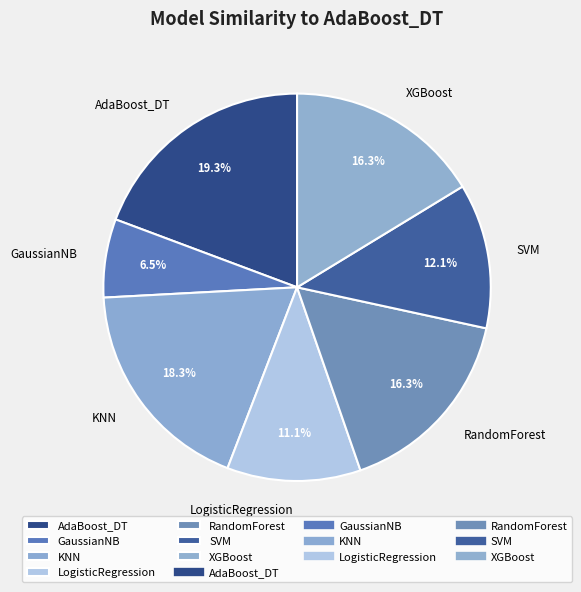

Which category has the smallest portion of the pie?

GaussianNB